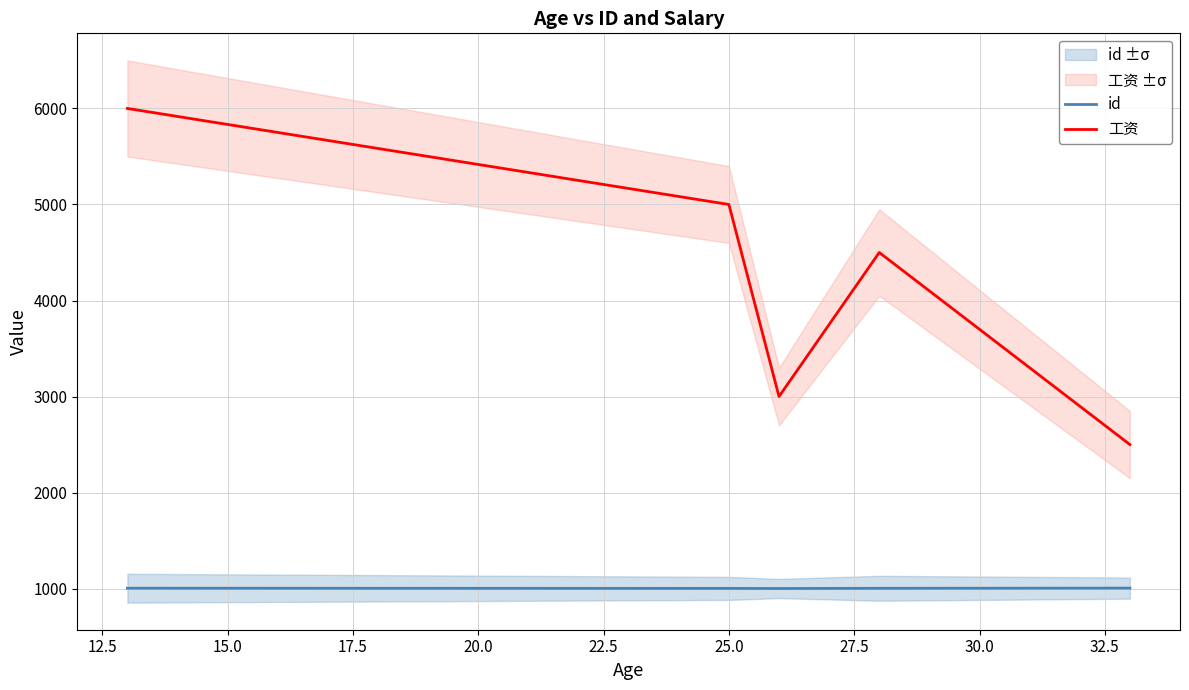

What is the minimum value for id?

1001